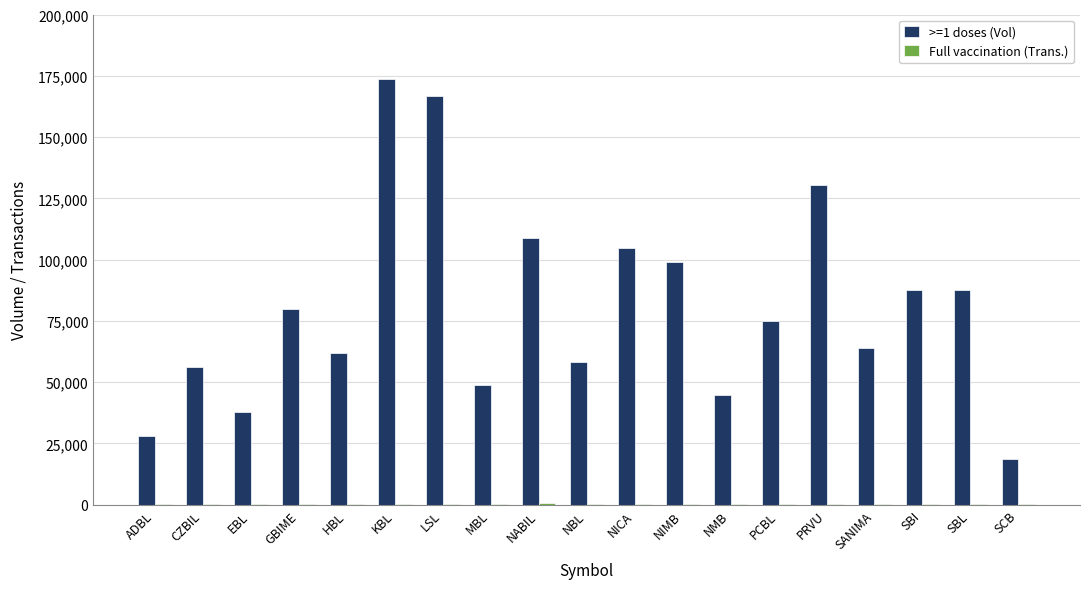

The value of >=1 doses (Vol) at NIMB is 99192. True or false?

True